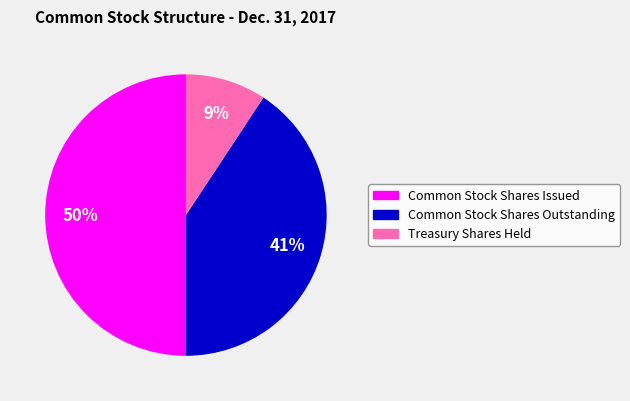

To the nearest percent, what portion does Common Stock Shares Outstanding represent?

41%